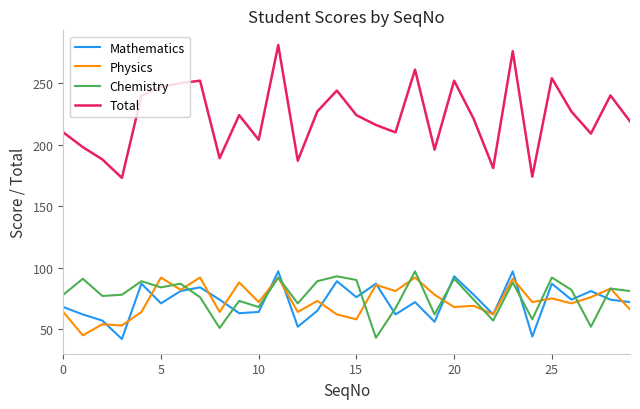

Which series has the largest range (max minus min)?

Total